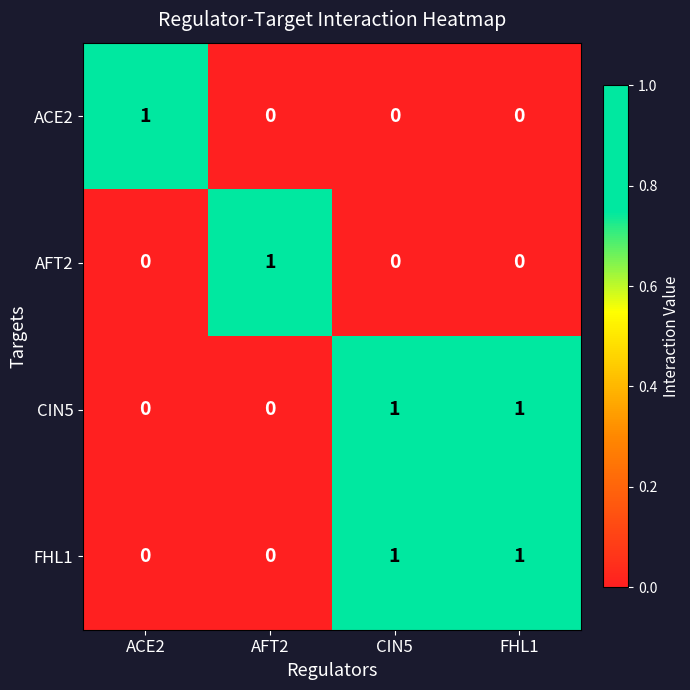

How many categories are shown in the chart?

4